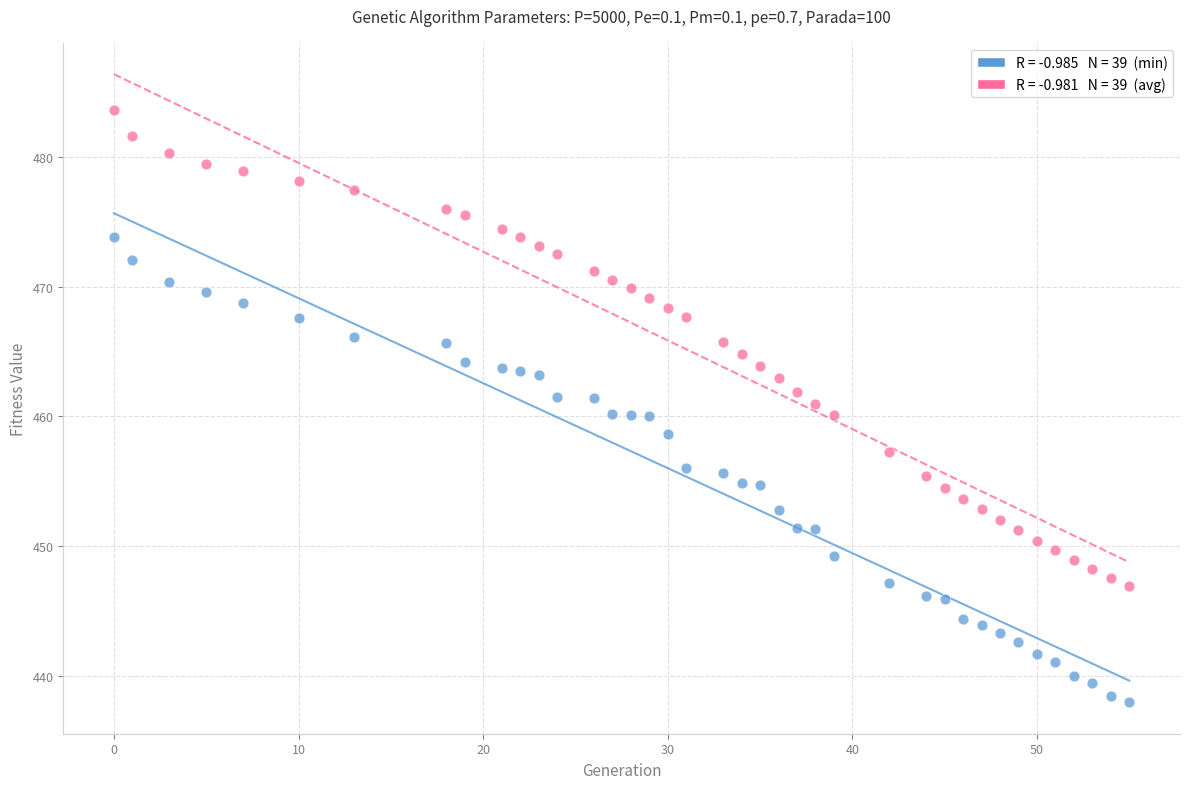

Across all data points, what is the range of Y values (max minus min)?

45.7